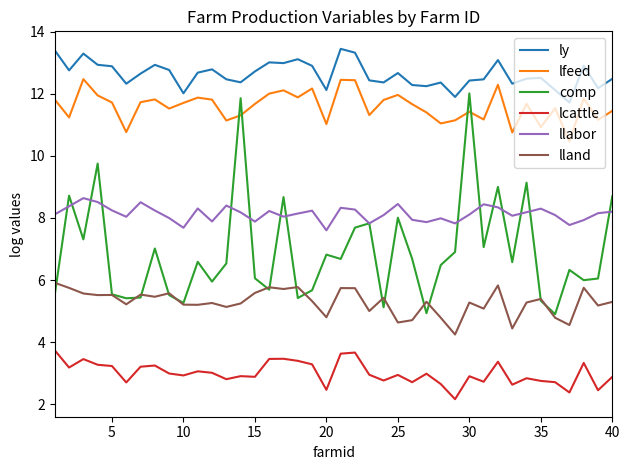

True or false: llabor and lcattle intersect in this chart.

False